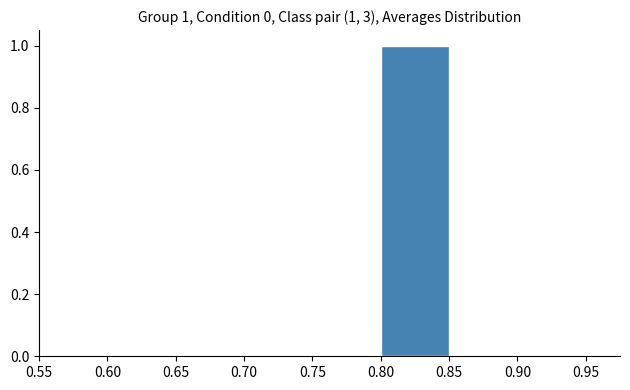

Over which range of the x-axis is the bar tallest?

0.80 to 0.85